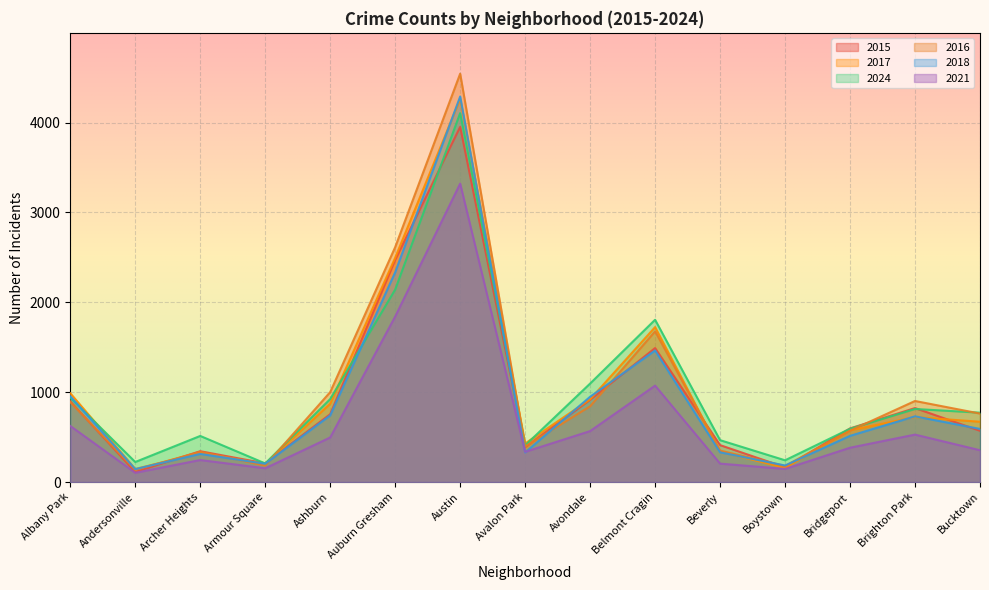

In 2024, how many points are lower than both neighbors (excluding endpoints)?

4